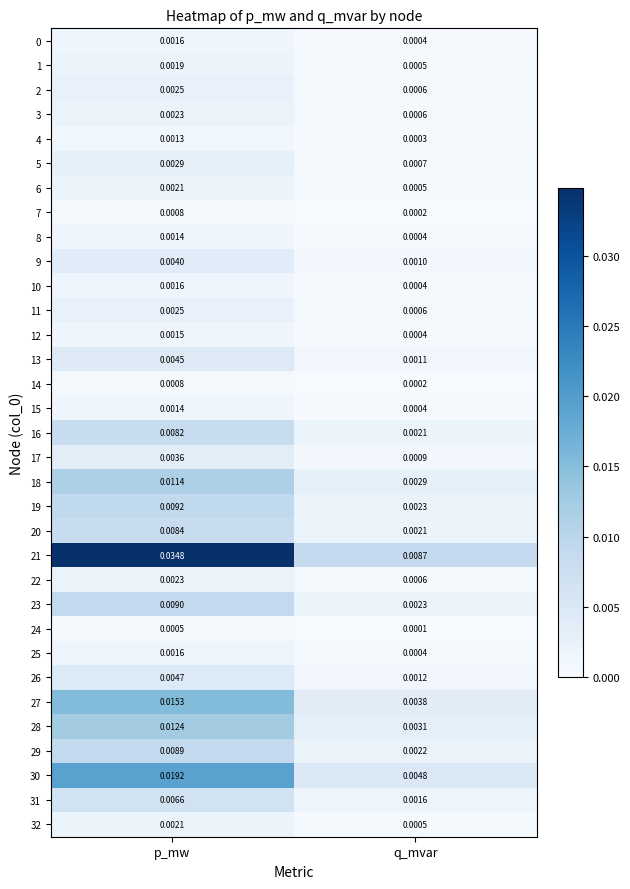

Count the number of data series in this chart.

33